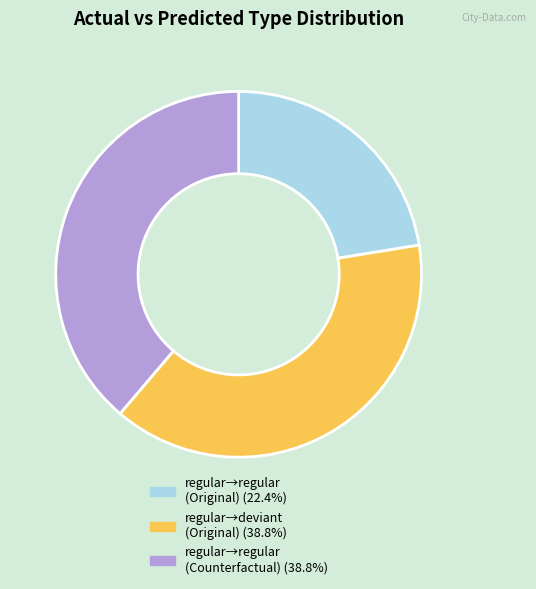

Does any single category account for the majority?

No